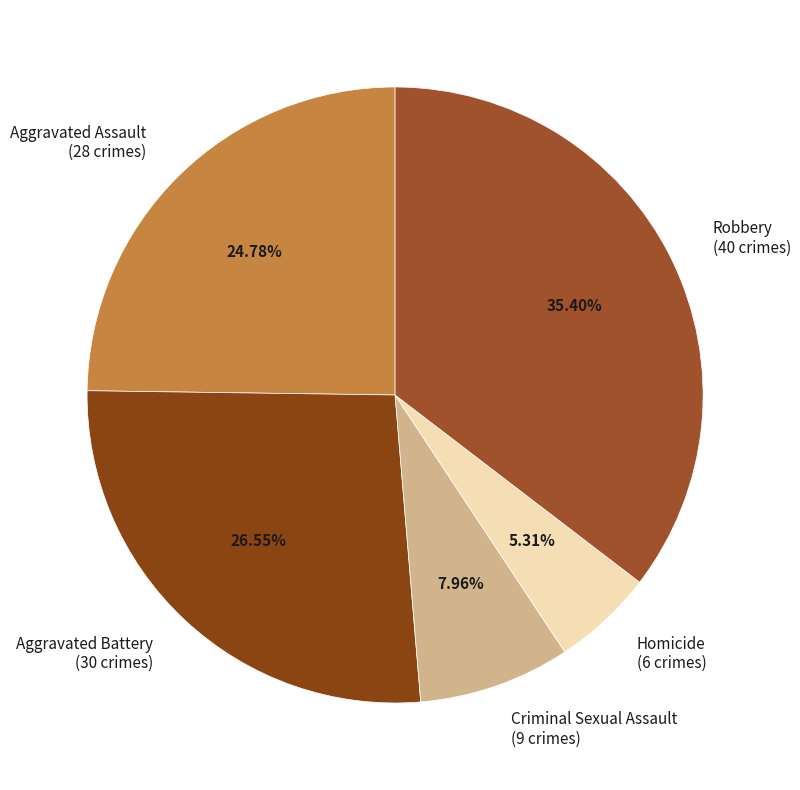

Is the sum of Aggravated Assault and Criminal Sexual Assault greater than half?

No